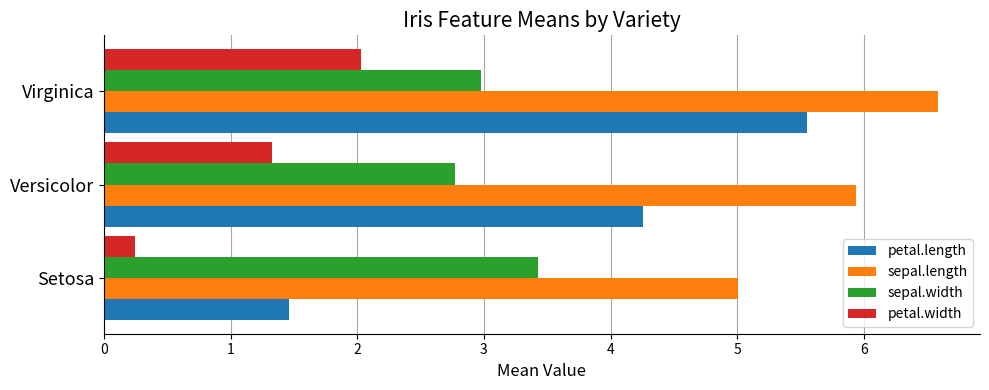

What is the average value of the petal.length series?

3.8